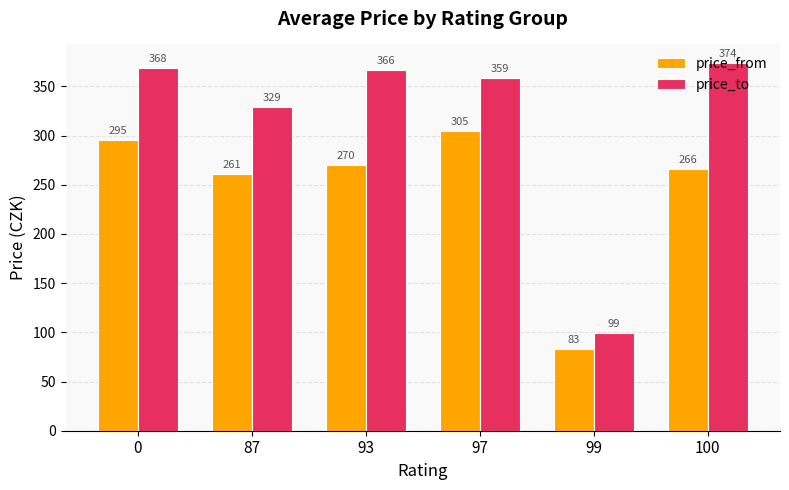

List the series in order of their peak value, highest first.

price_to, price_from